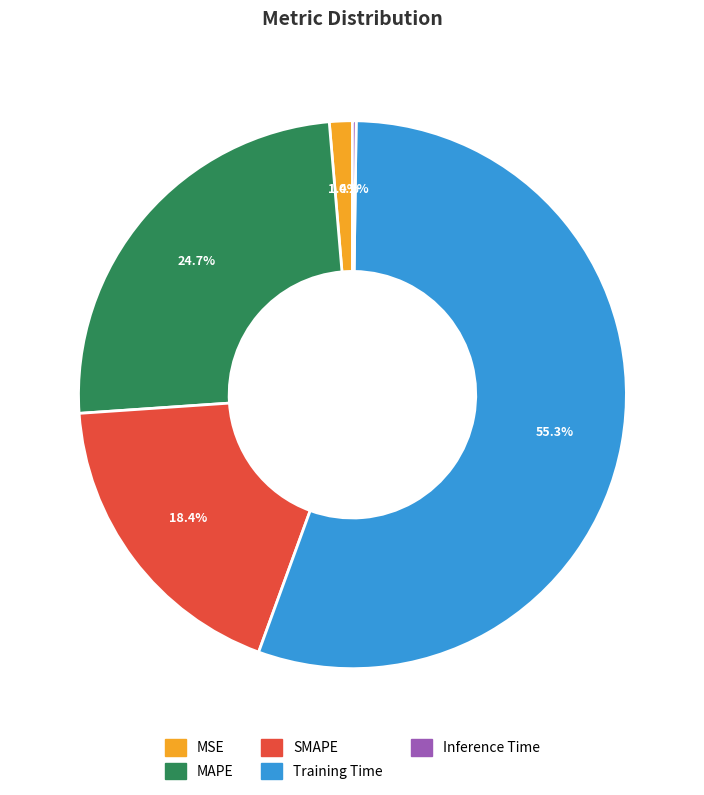

What is the total percentage of SMAPE and MAPE?

43.1%